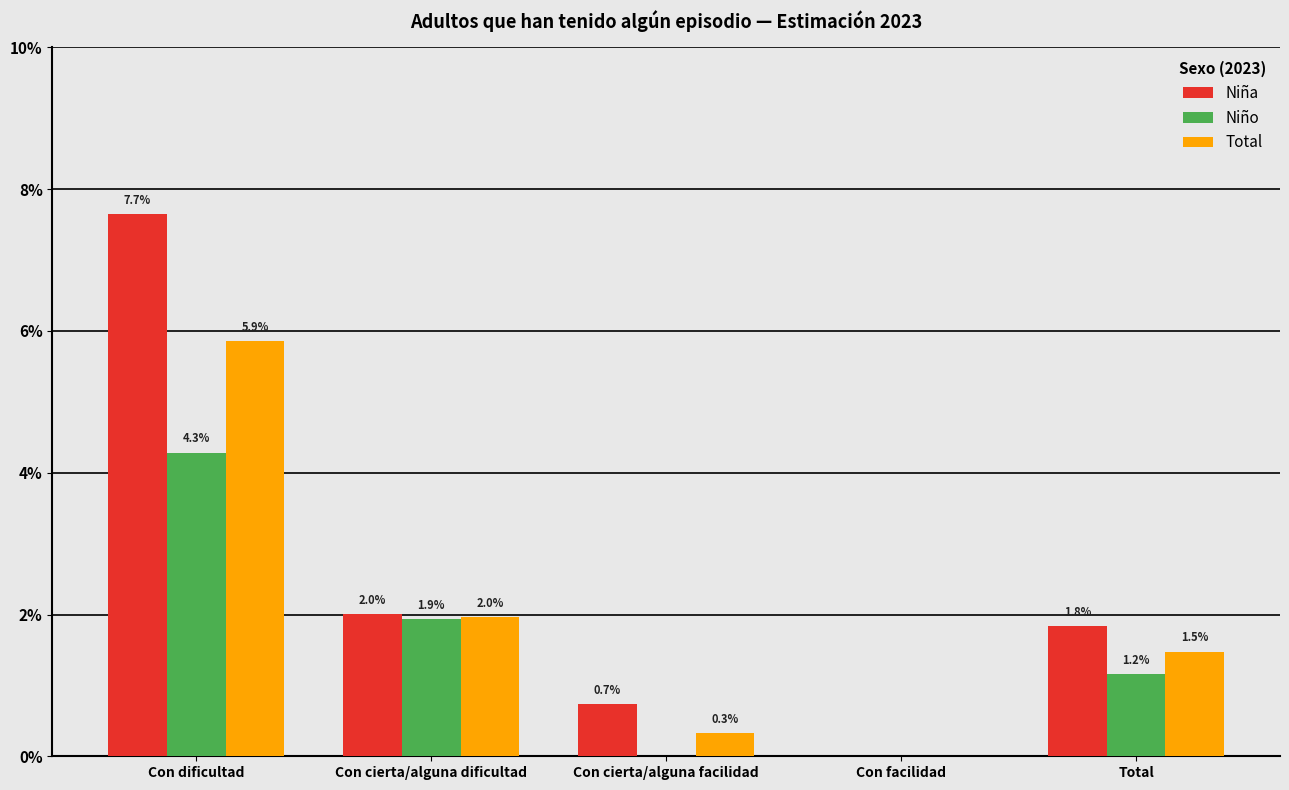

What is the label of the 5th bar from the right?

Con dificultad